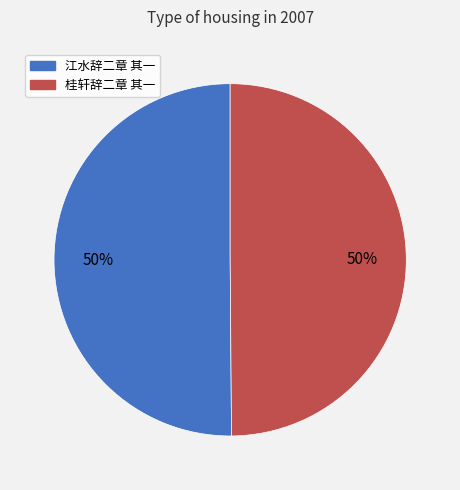

To the nearest percent, what is the combined percentage of 桂轩辞二章 其一 and 江水辞二章 其一?

100%